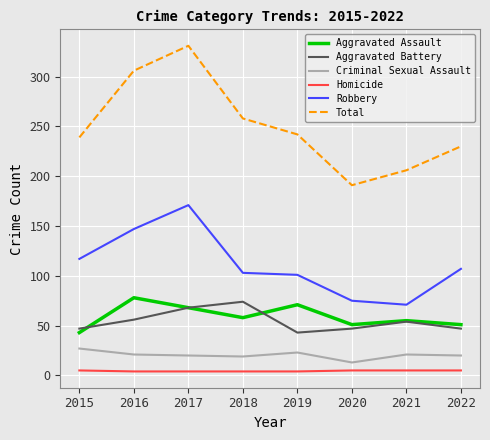

True or false: Aggravated Battery has a value of 54 at 2021.

True